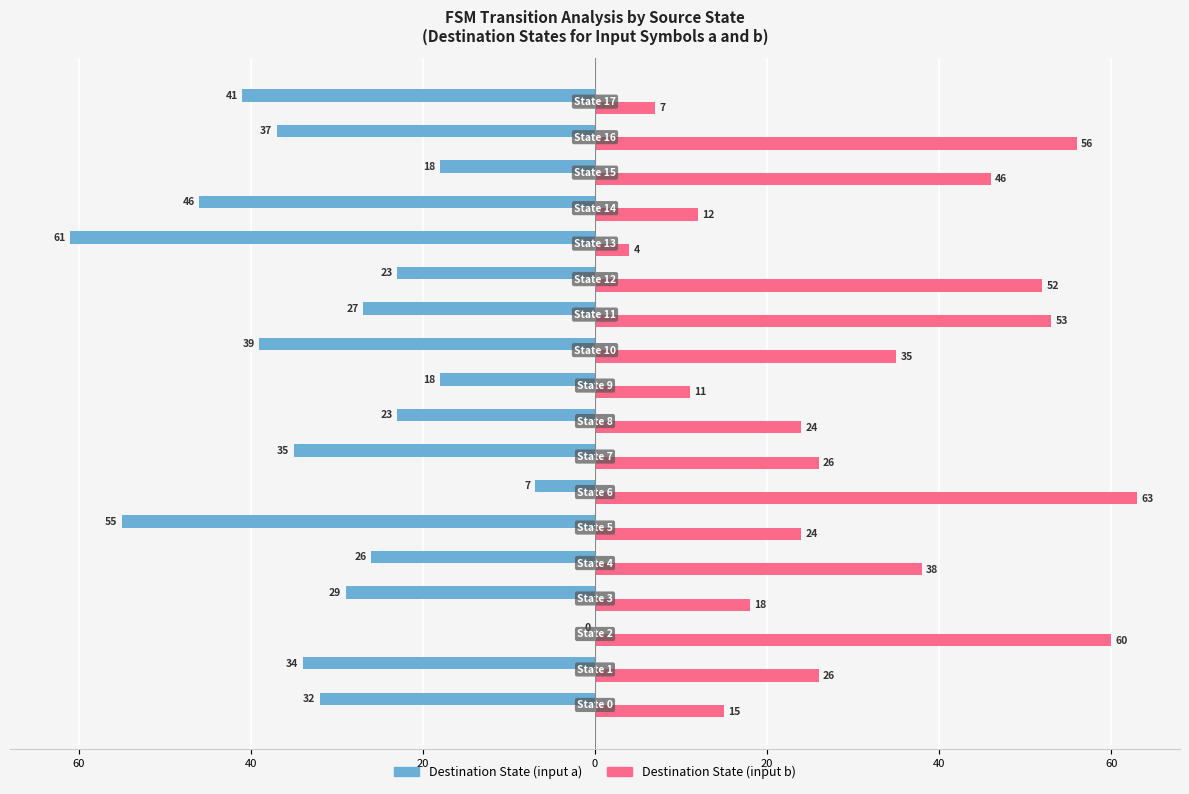

Rank the series by their average value, from highest to lowest.

Destination State (input b), Destination State (input a)